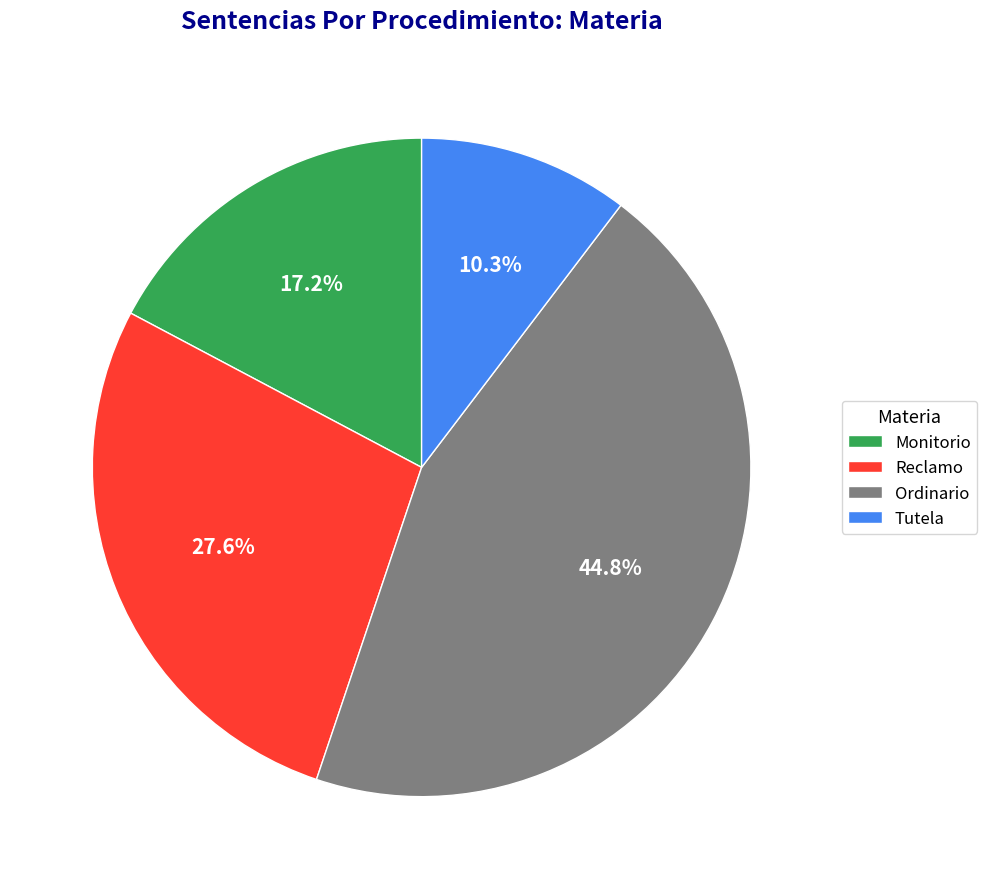

Which category has the smallest portion of the pie?

Tutela